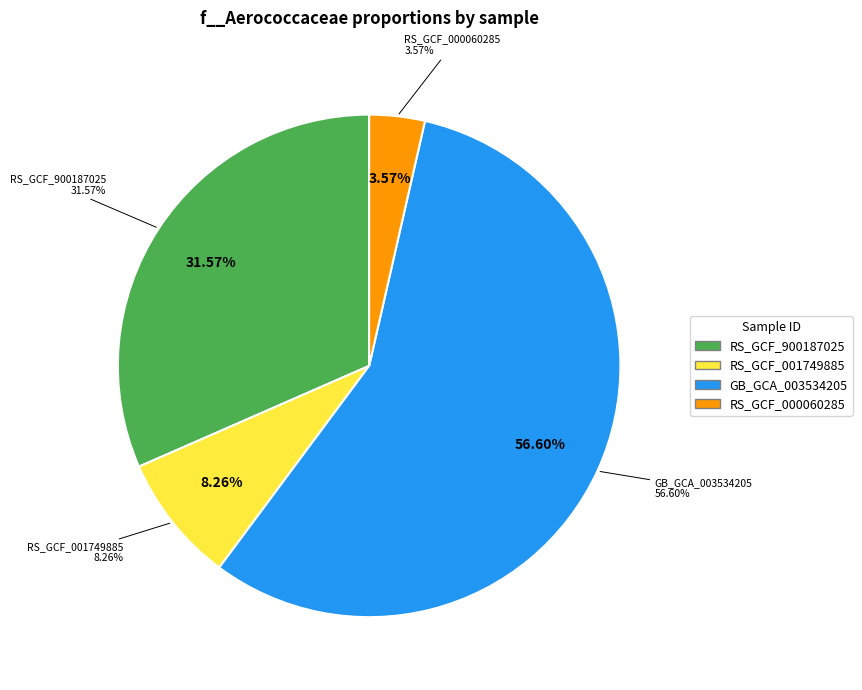

To the nearest percent, what is the average slice percentage?

25%